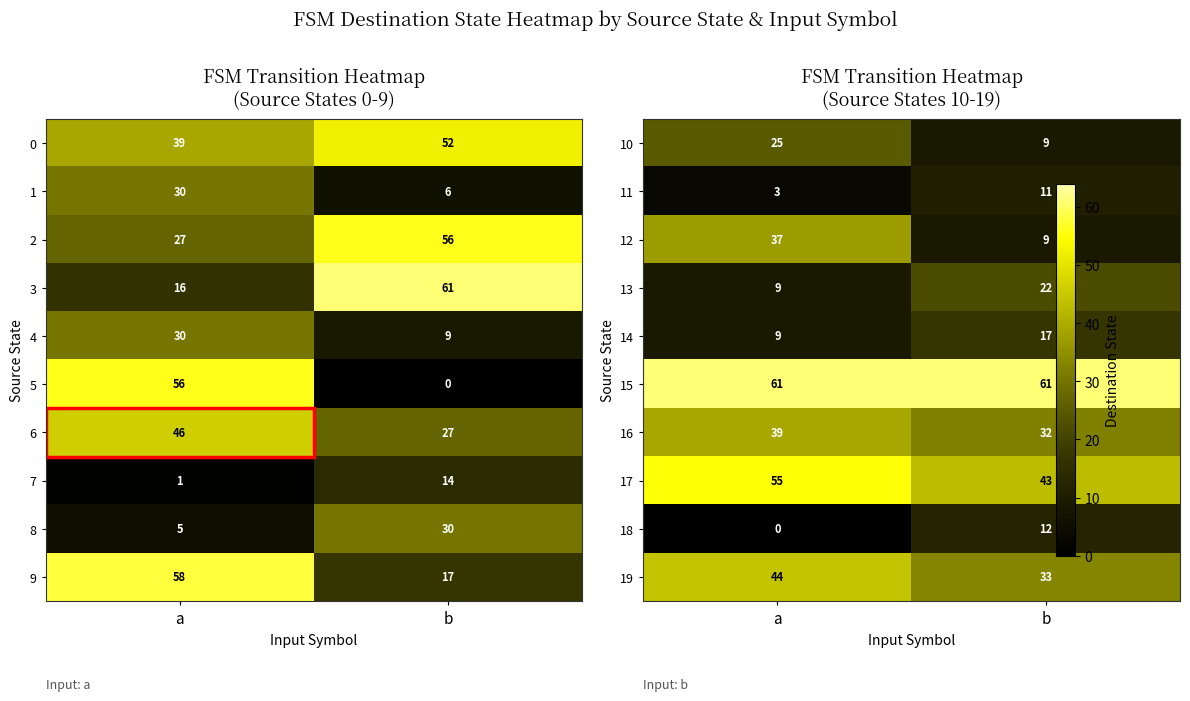

What is the average value of the 1 series?

18